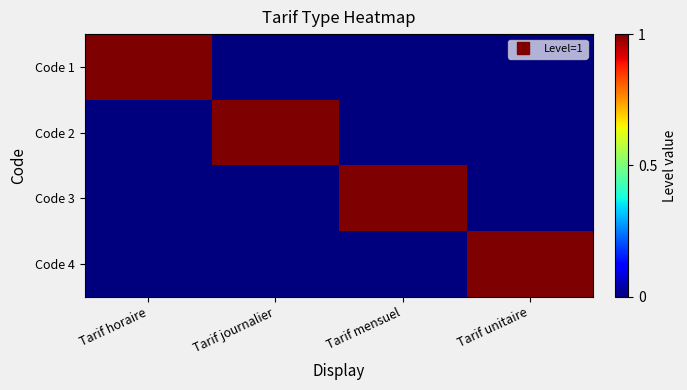

Which category has the highest value across all series?

Tarif horaire